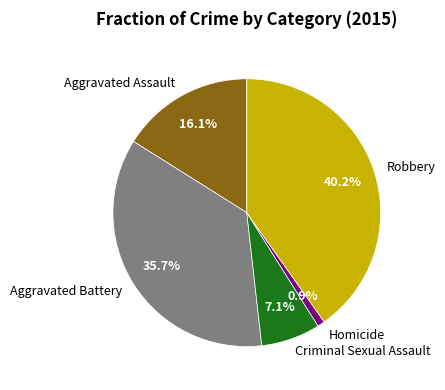

How much of the chart is everything except Robbery?

59.8%